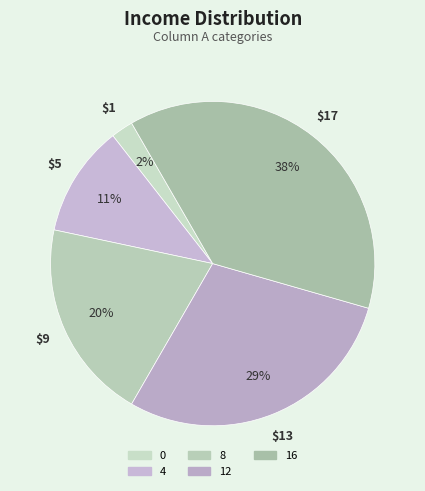

What percentage do 16 and 8 together represent?

57.8%